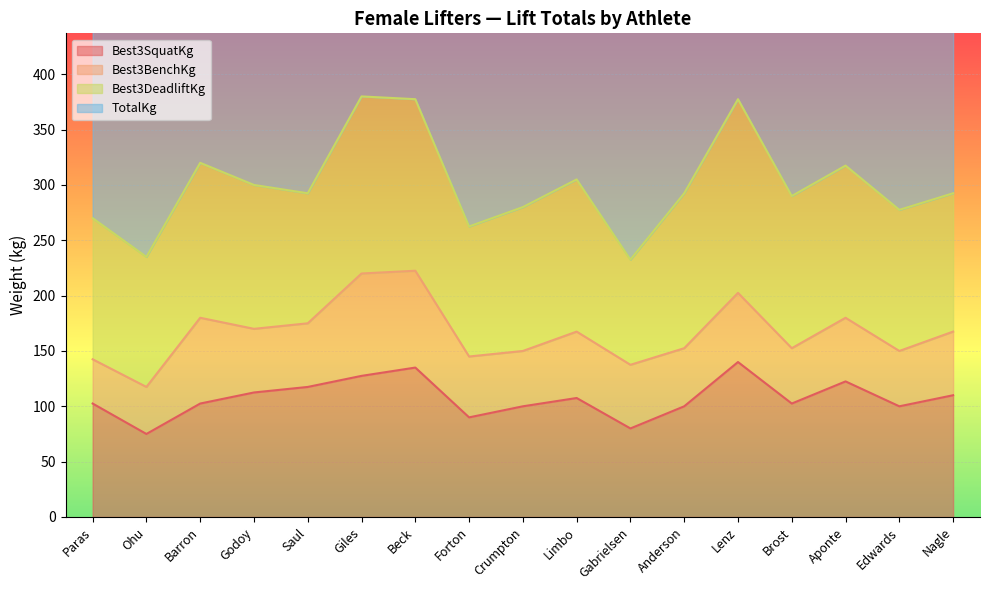

What is the minimum value shown in the chart?

75.0